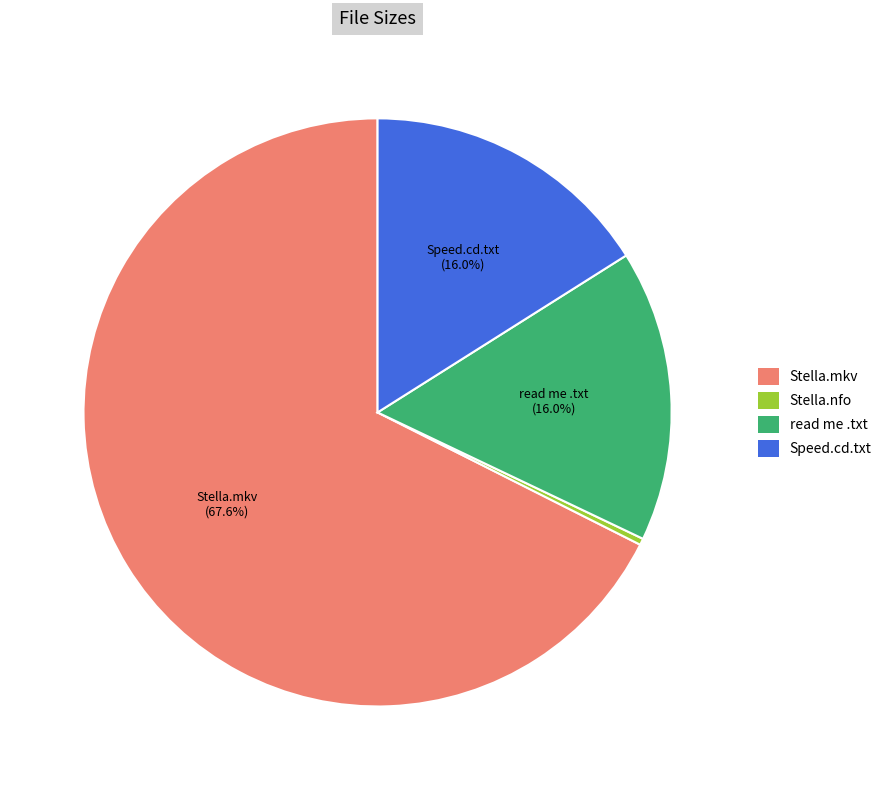

Which has a higher value, Stella.nfo or read me .txt?

read me .txt